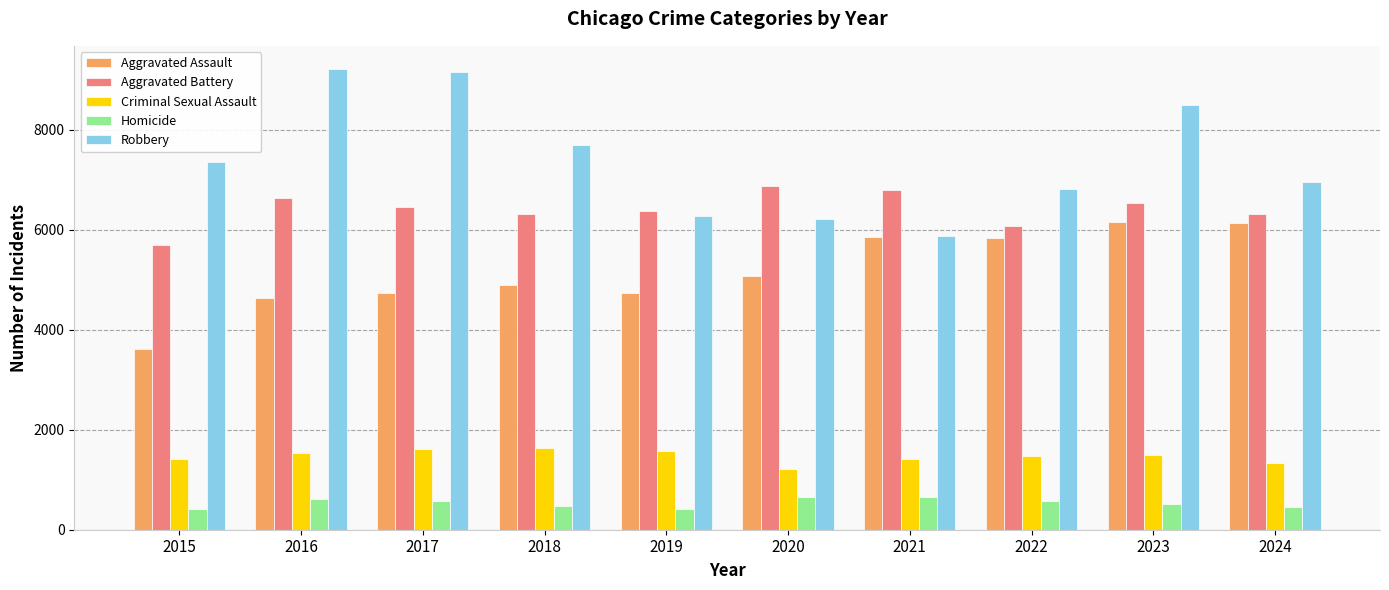

List the series in order of their peak value, lowest first.

Homicide, Criminal Sexual Assault, Aggravated Assault, Aggravated Battery, Robbery